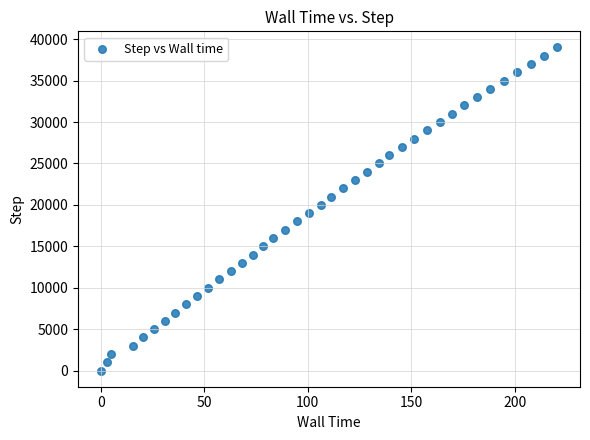

What is the range of Y values (max minus min)?

39000